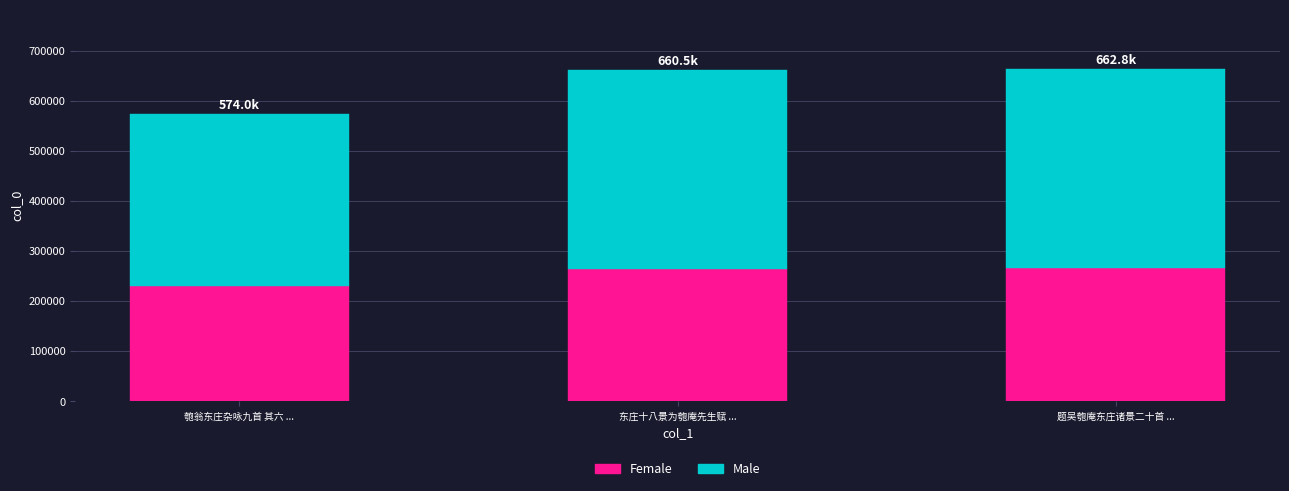

What is the minimum value for Female?

229596.0